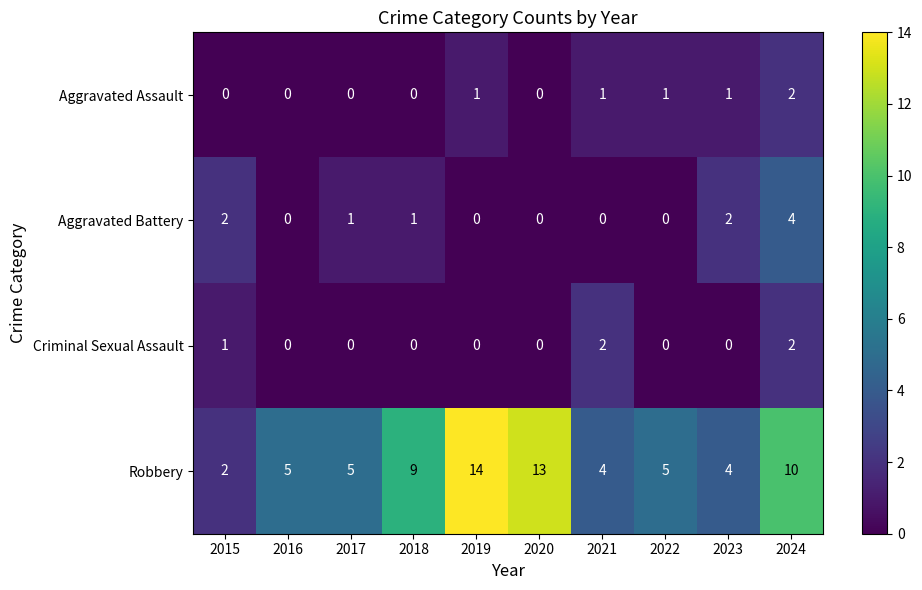

The Criminal Sexual Assault series shows -1 at 2019. True or false?

False